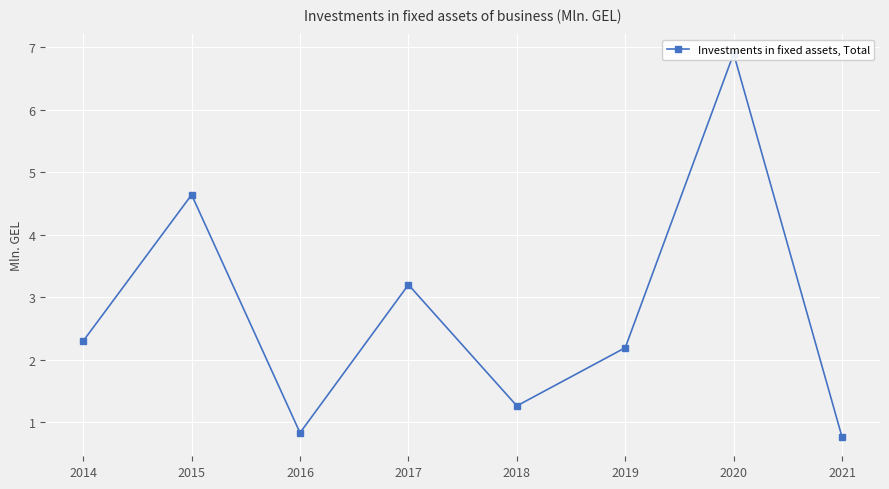

What is the minimum value shown in the chart?

0.8